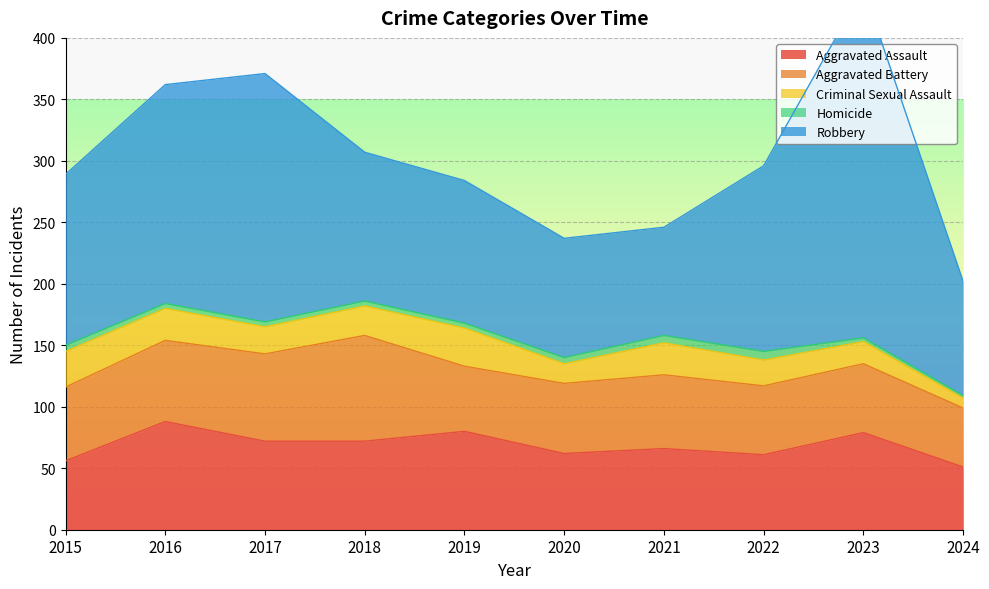

What is the spread (max minus min) of values at 2019?

112